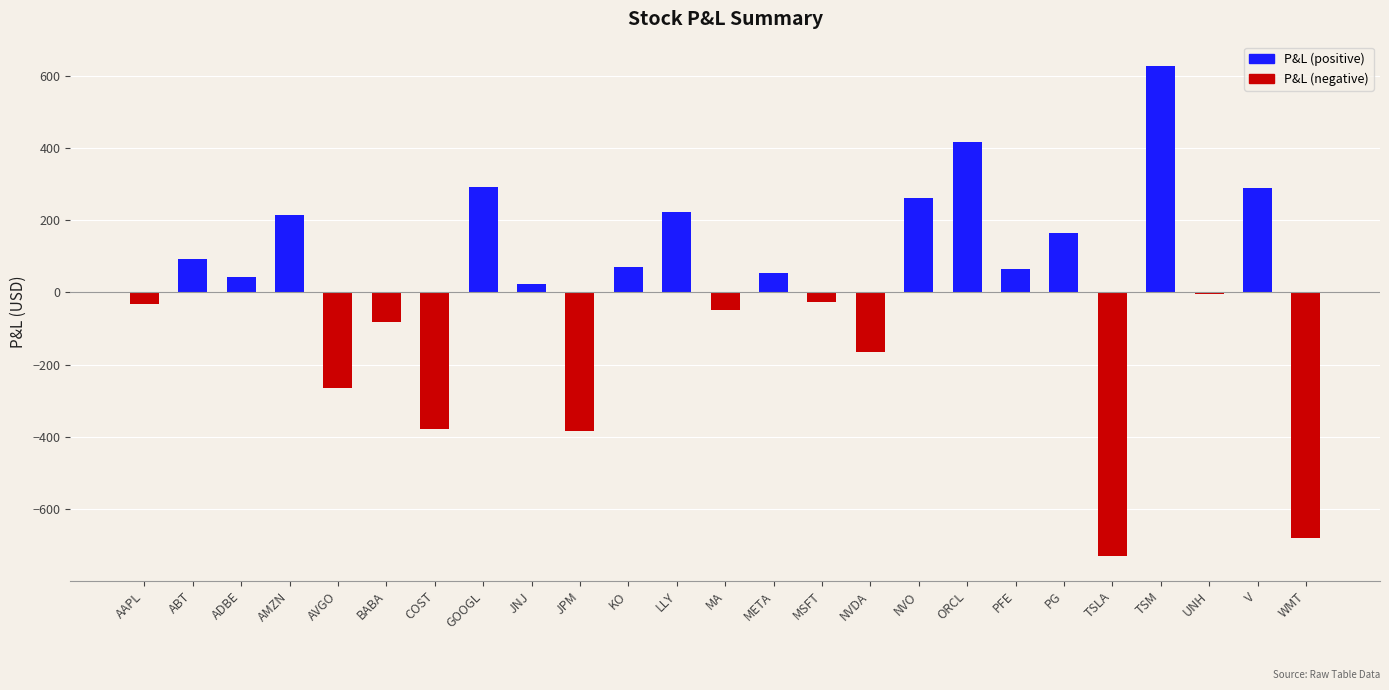

The chart shows a value of -378 at COST. True or false?

True